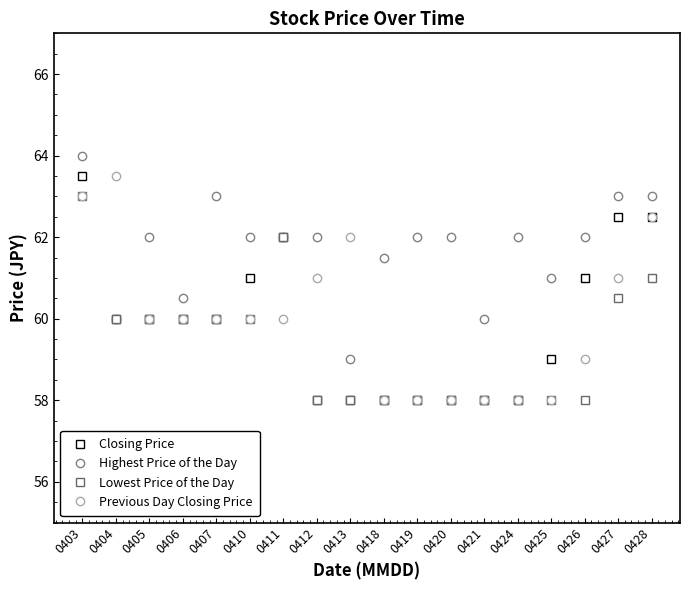

What is the difference between the maximum and second lowest values in the Closing Price series?

5.5